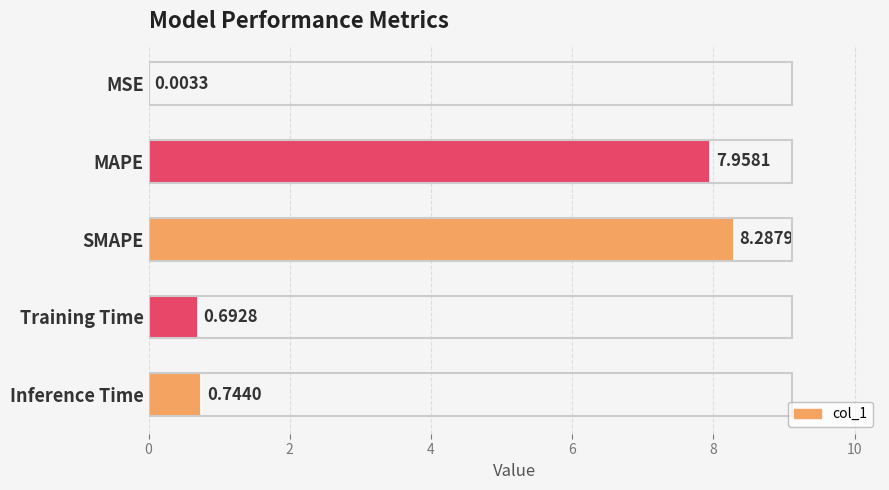

At which label is the value closest to 4?

Inference Time